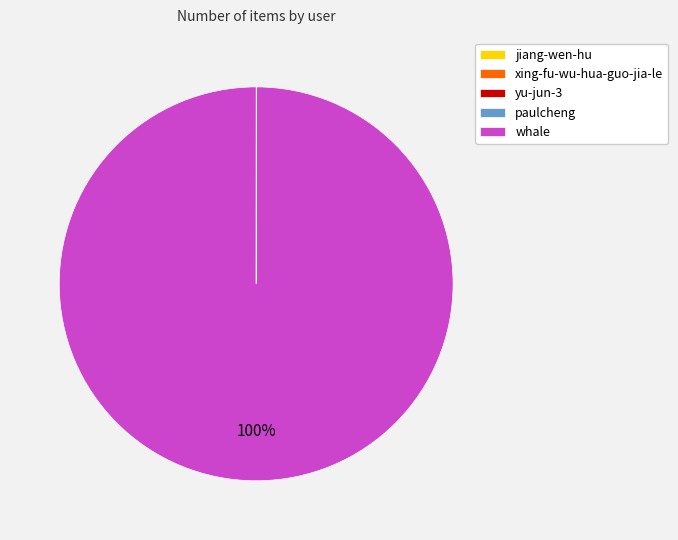

Which slice is the largest?

whale